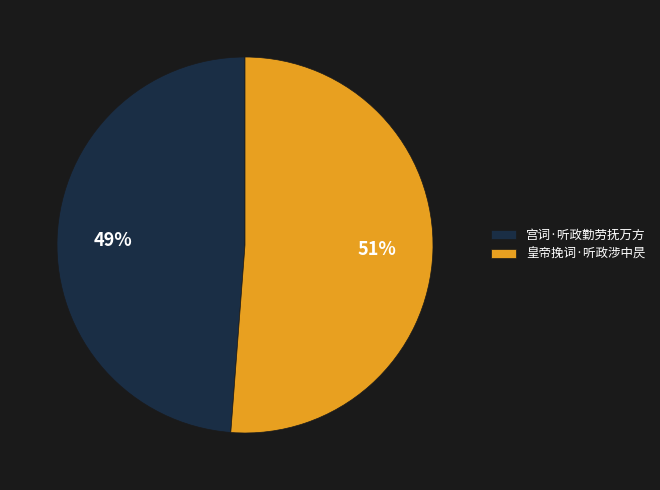

To the nearest percent, what percentage of the pie is 宫词·听政勤劳抚万方?

49%